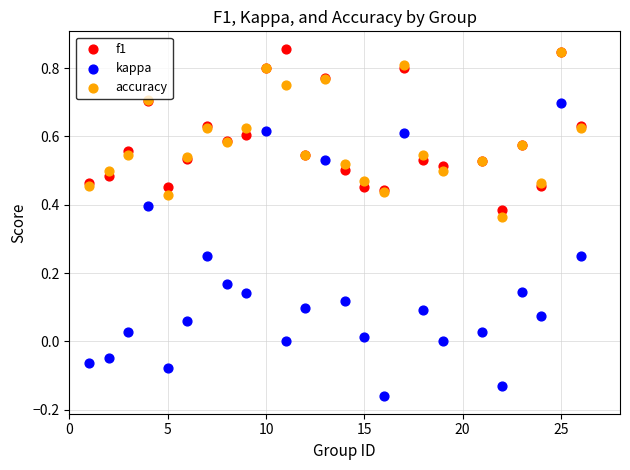

What are all the series names shown in the legend?

f1, kappa, accuracy